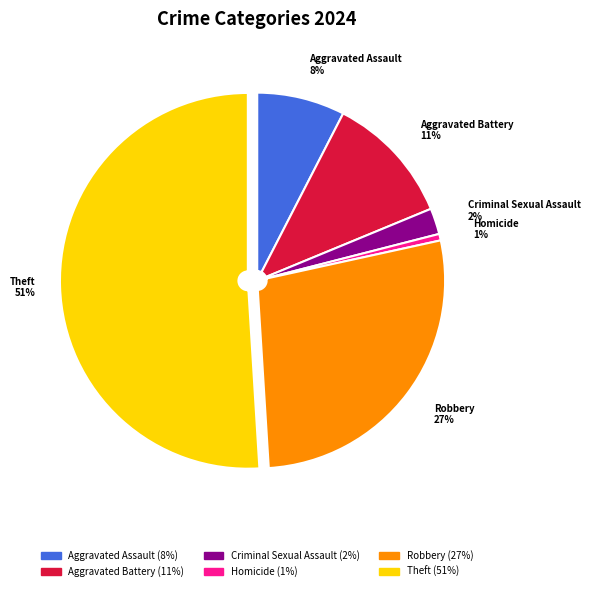

Do Aggravated Assault 8% and Criminal Sexual Assault 2% together represent more than half of the pie?

No